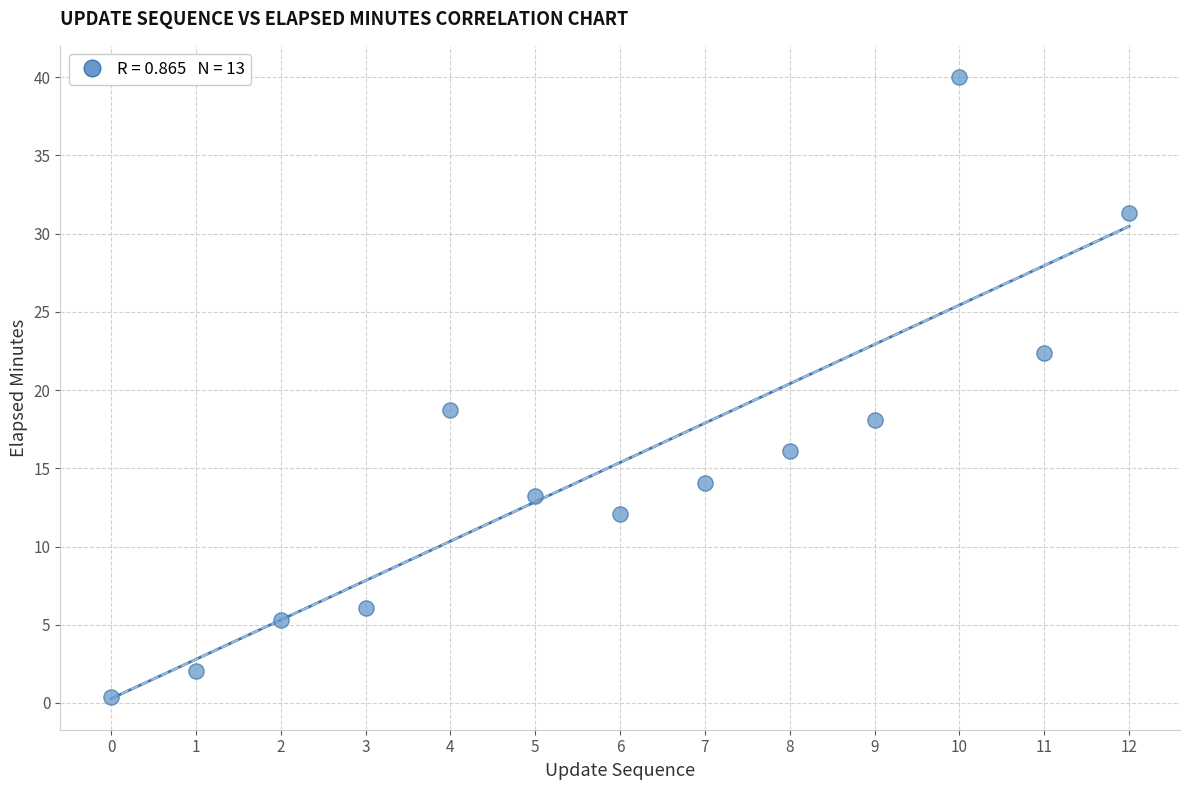

What Y value in the scatter plot is closest to 20?

18.8